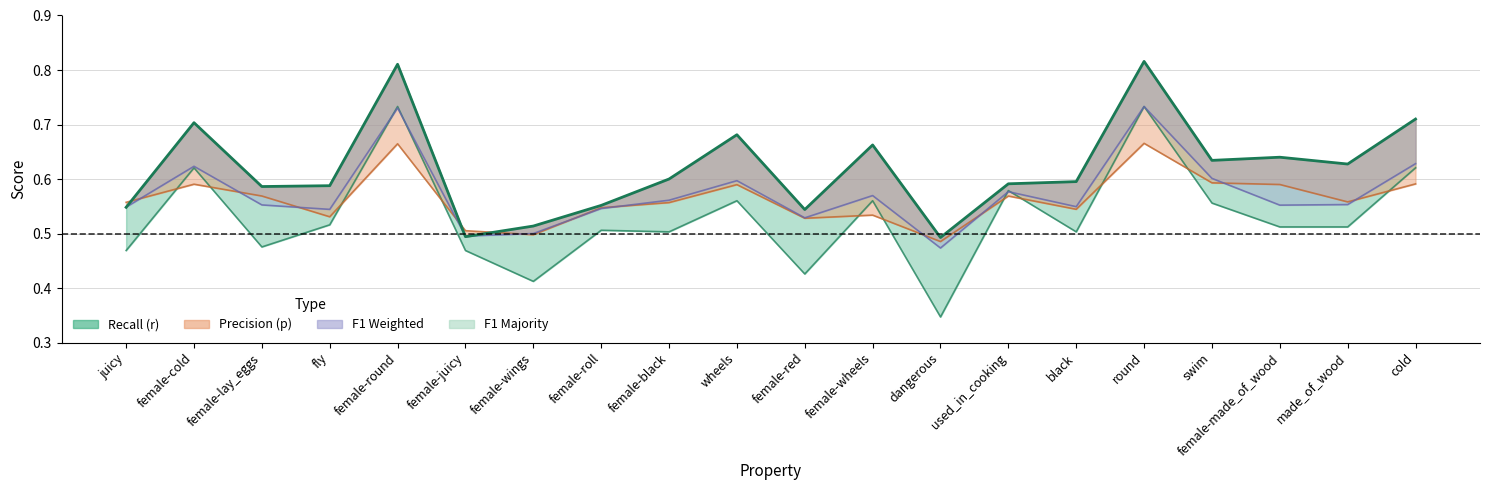

What is the label of the 5th point from the left?

female-round